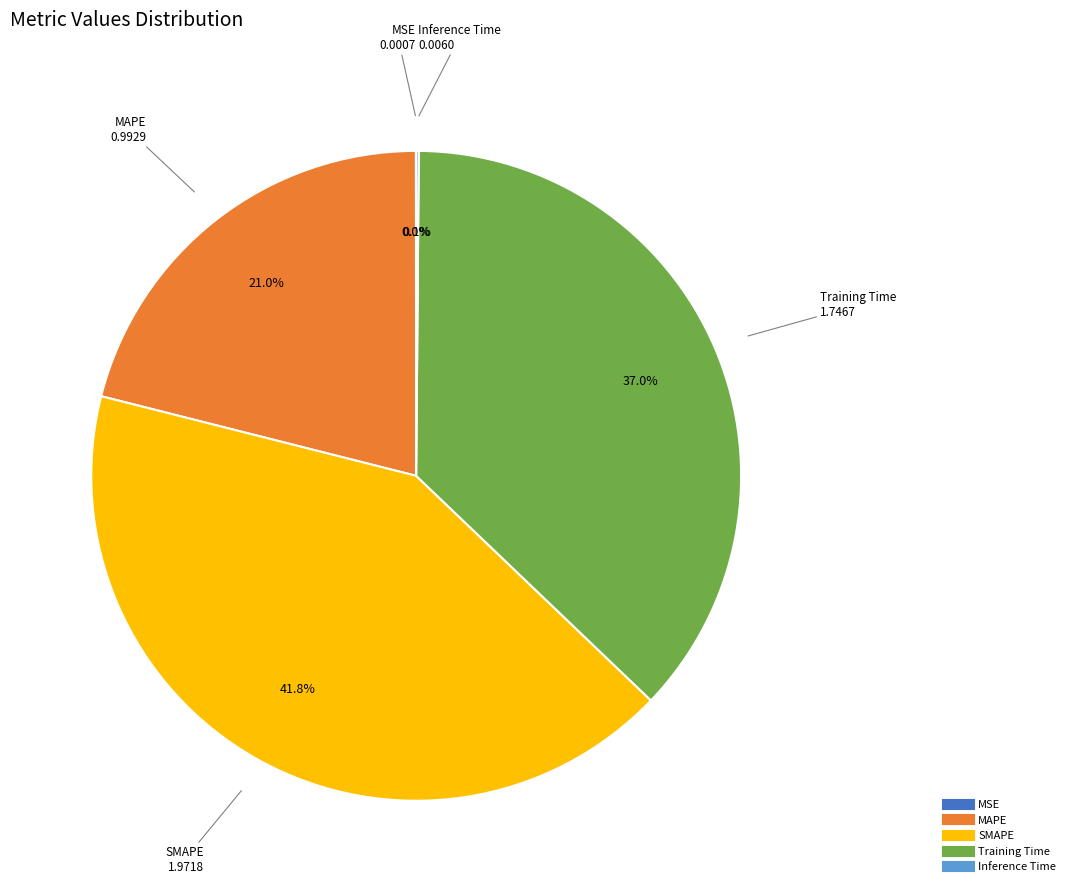

What is the largest slice in the pie chart?

SMAPE